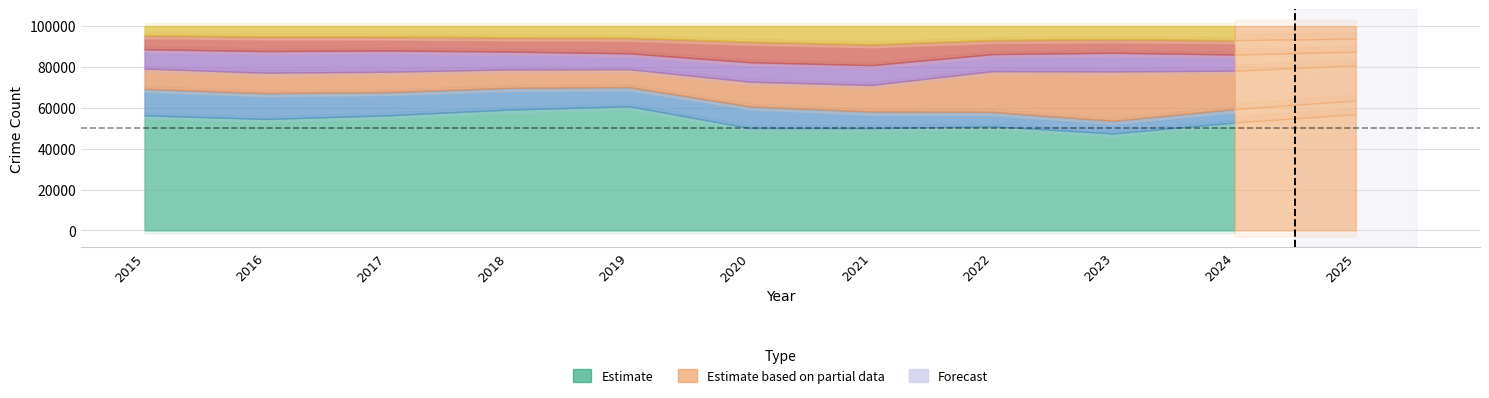

Does the chart display data point markers on the line(s)?

No